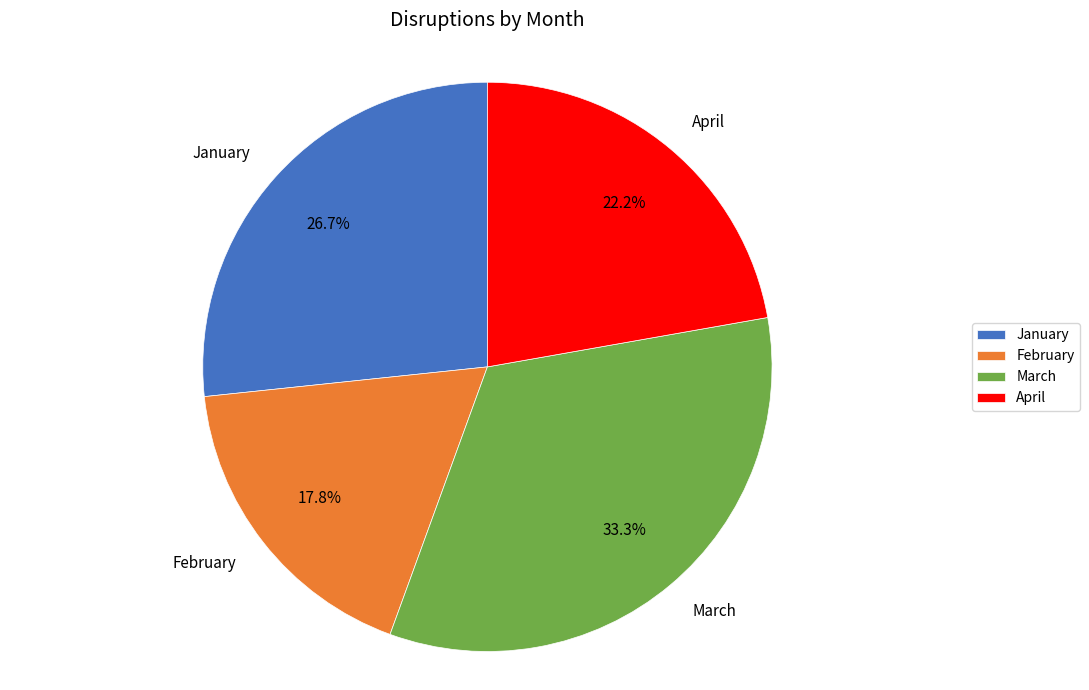

Approximately how many times larger is the value at April compared to March?

0.7